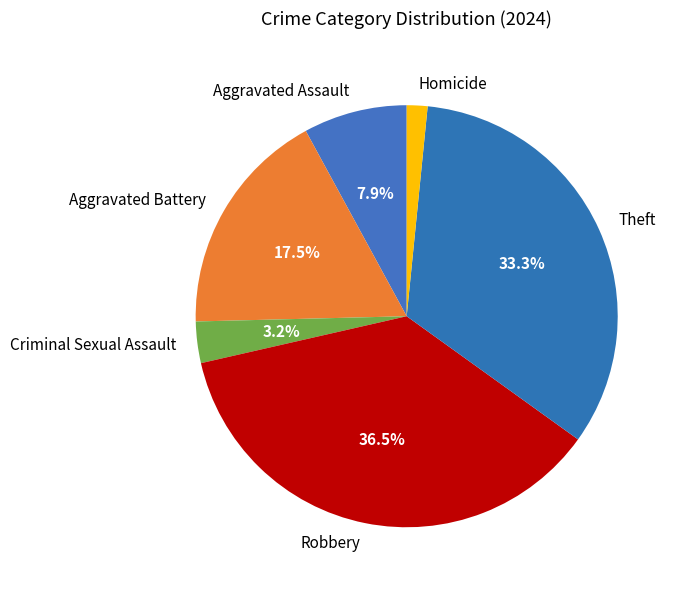

What is the largest slice in the pie chart?

Robbery